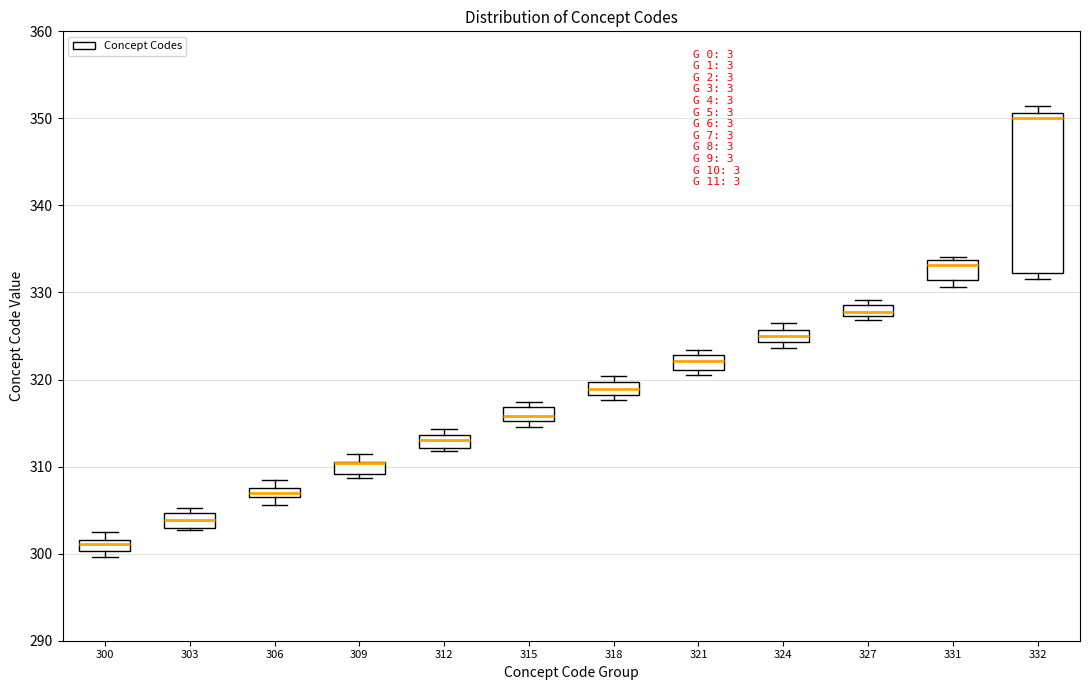

Where is the upper edge of the box at x = 324 on the y-axis? The values are not printed on the chart, so give them approximately, as read against the axis.

326